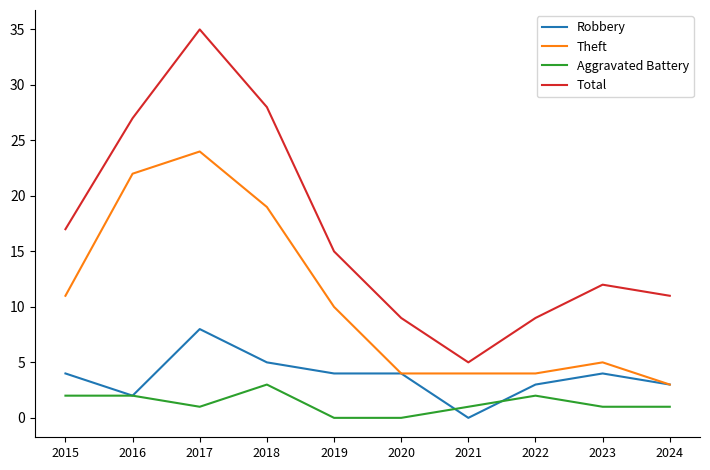

True or false: Robbery has a value of 3 at 2018.

False